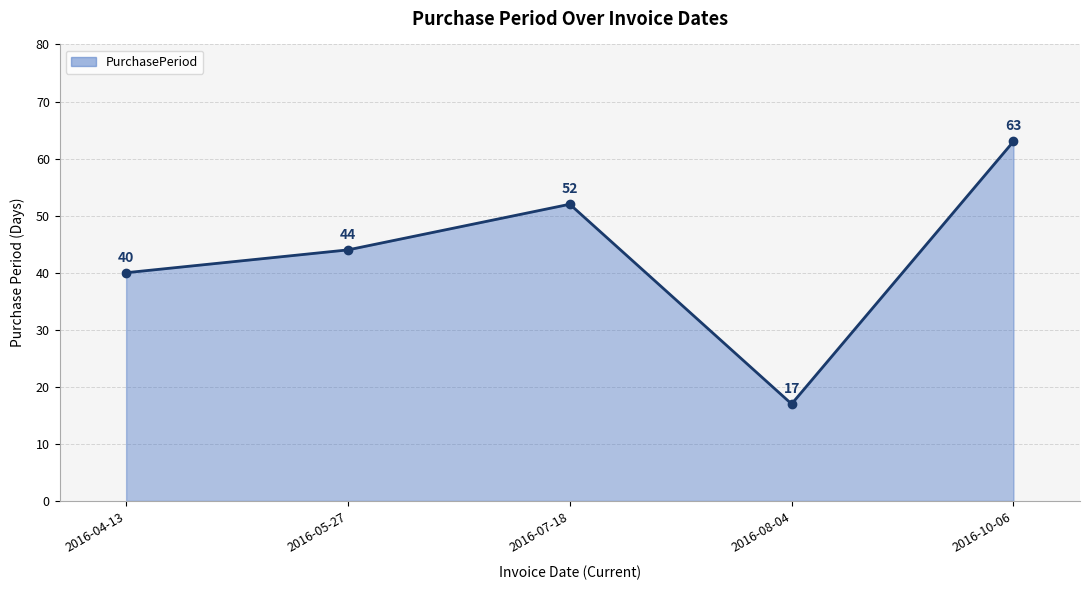

Which has a higher value, 2016-07-18 or 2016-08-04?

2016-07-18